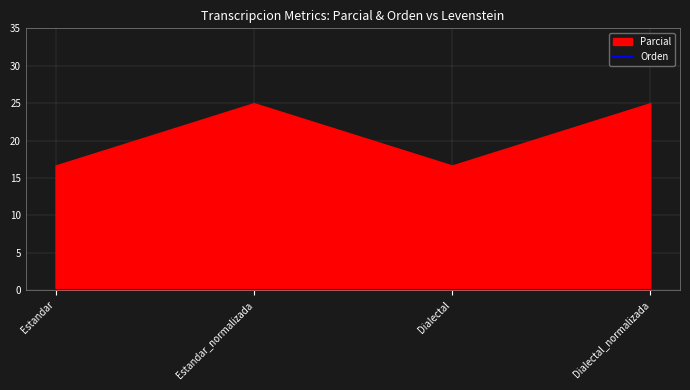

The value of Parcial at Dialectal_normalizada is 25.0. True or false?

True